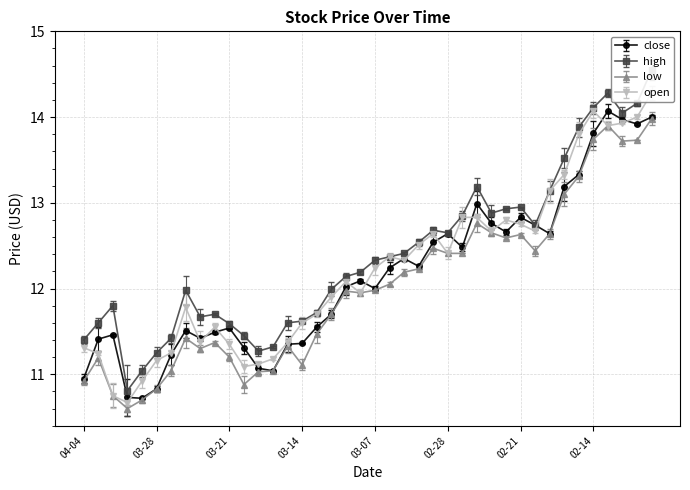

At which category is the sum across all series the highest?

2023-02-08